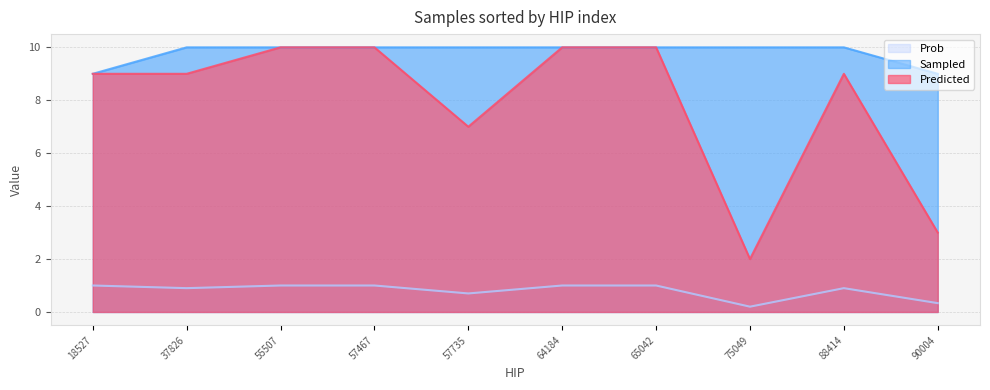

What are all the series names shown in the legend?

Sampled, Predicted, Prob